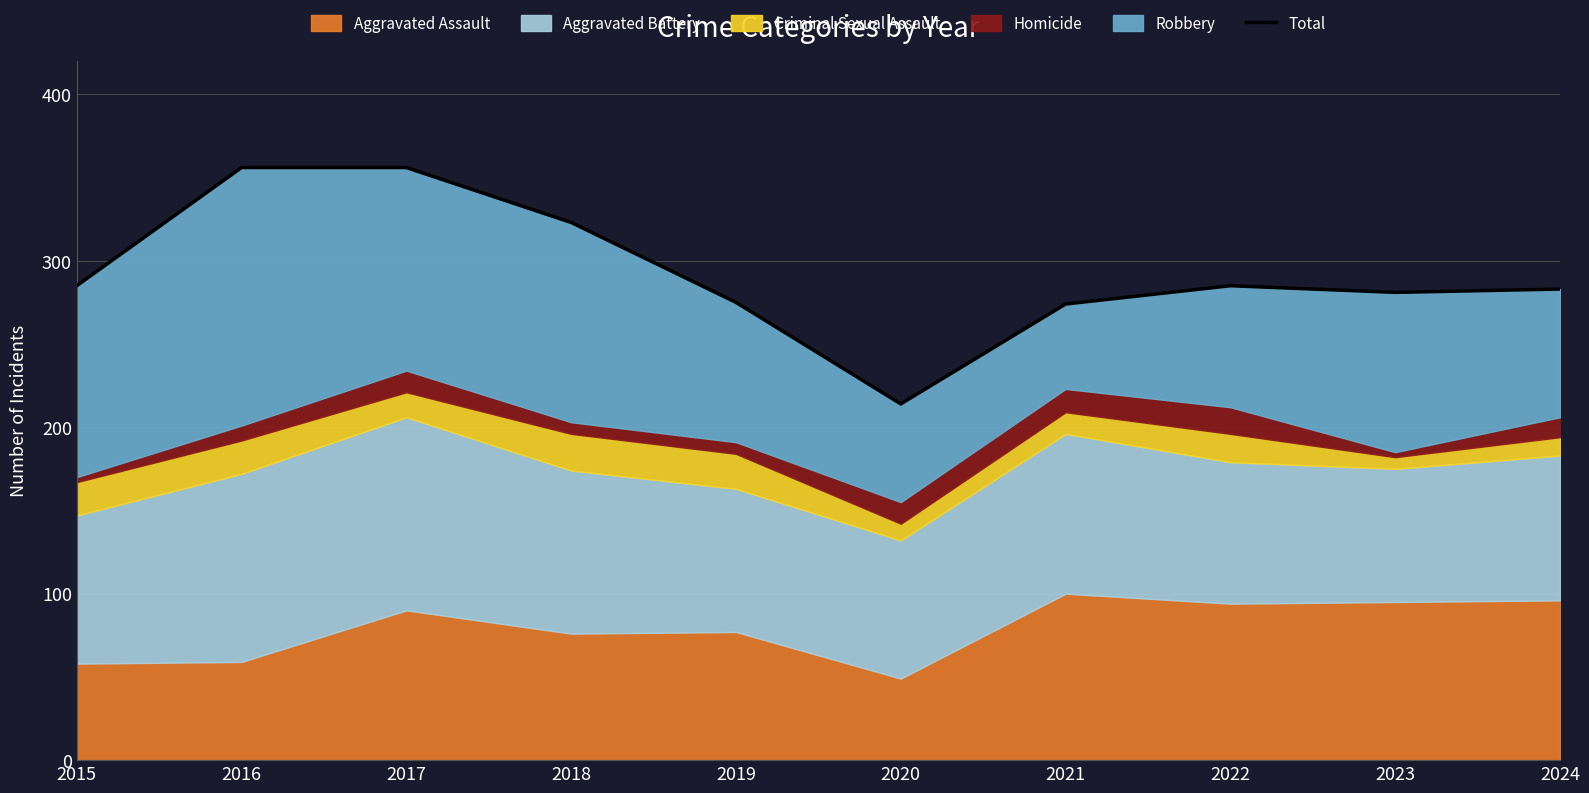

List the labels in order of value, largest first.

2016, 2017, 2018, 2015, 2022, 2024, 2023, 2019, 2021, 2020